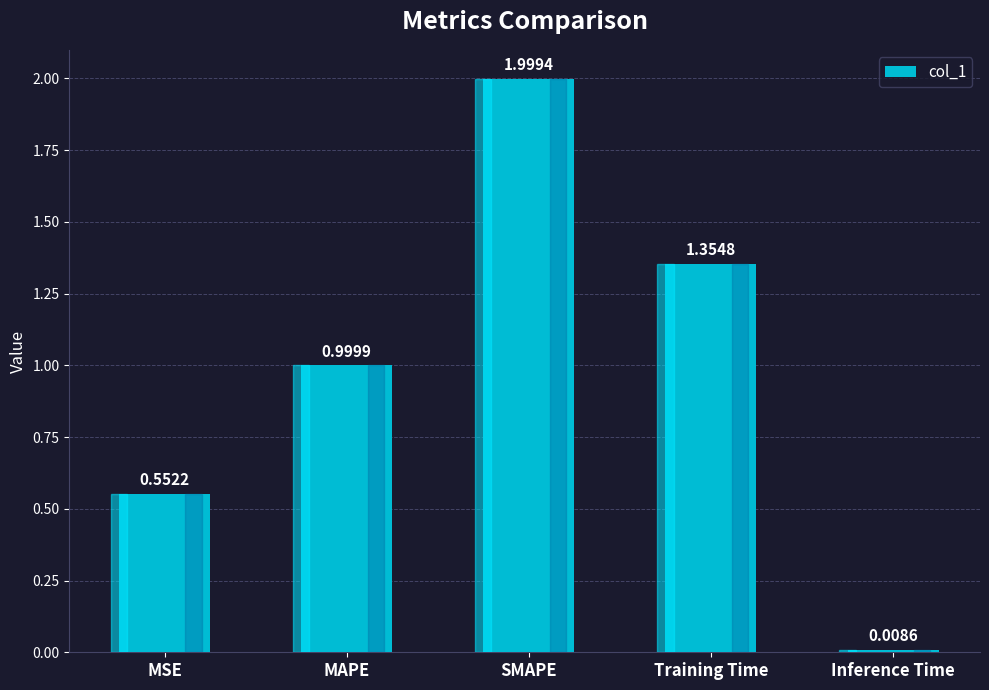

Which label corresponds to the smallest value in the chart?

Inference Time